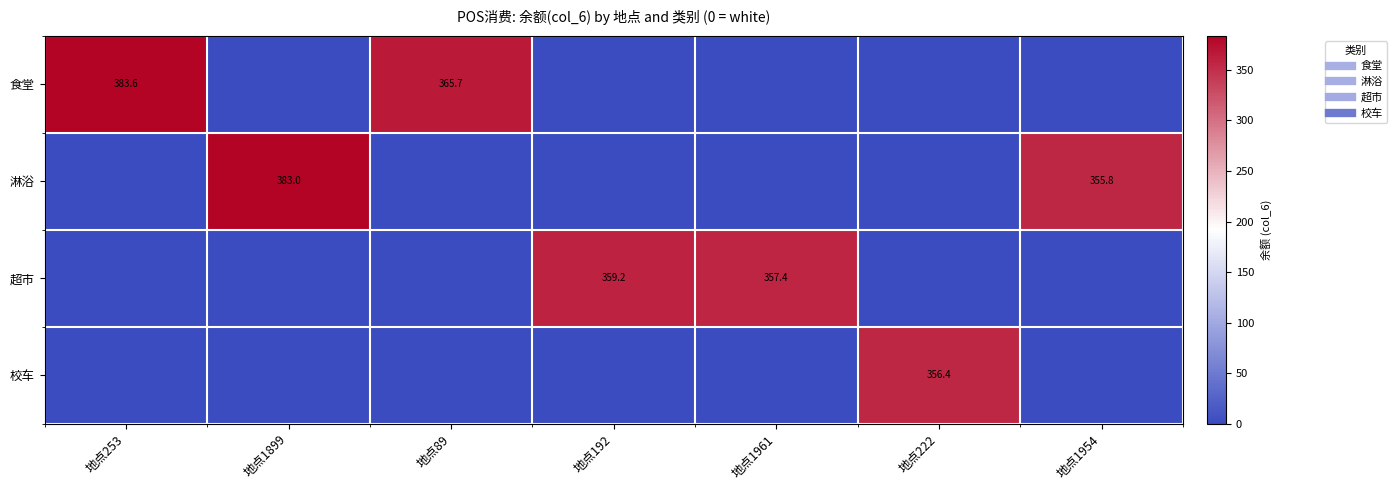

Is it true that 校车 equals -178.2 at 地点1954?

False